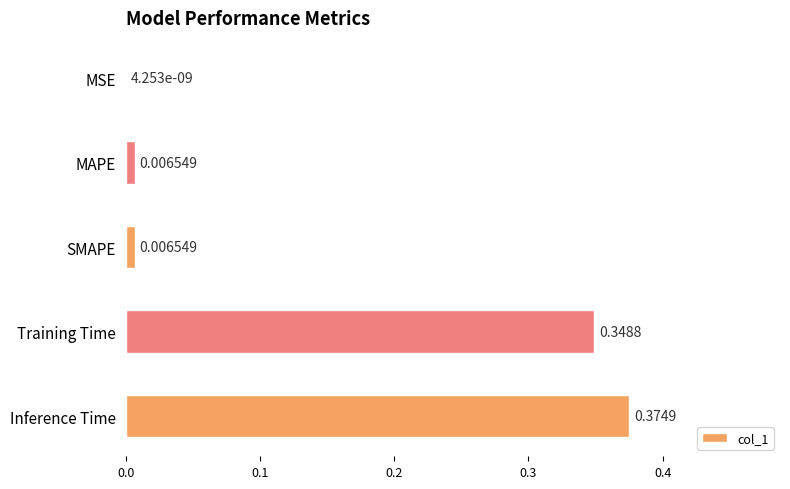

What is the sum of all values?

0.7